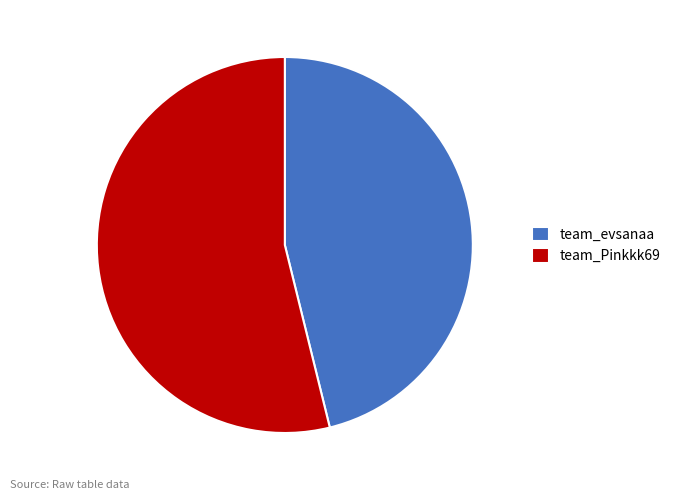

Between team_Pinkkk69 and team_evsanaa, which is larger?

team_Pinkkk69